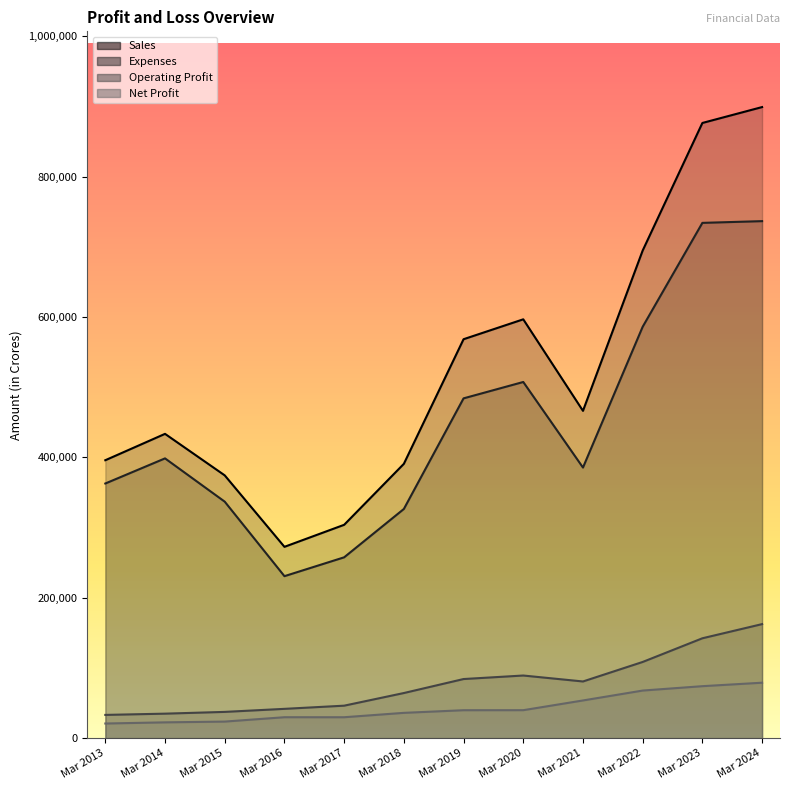

At which label does Net Profit reach its minimum?

Mar 2013